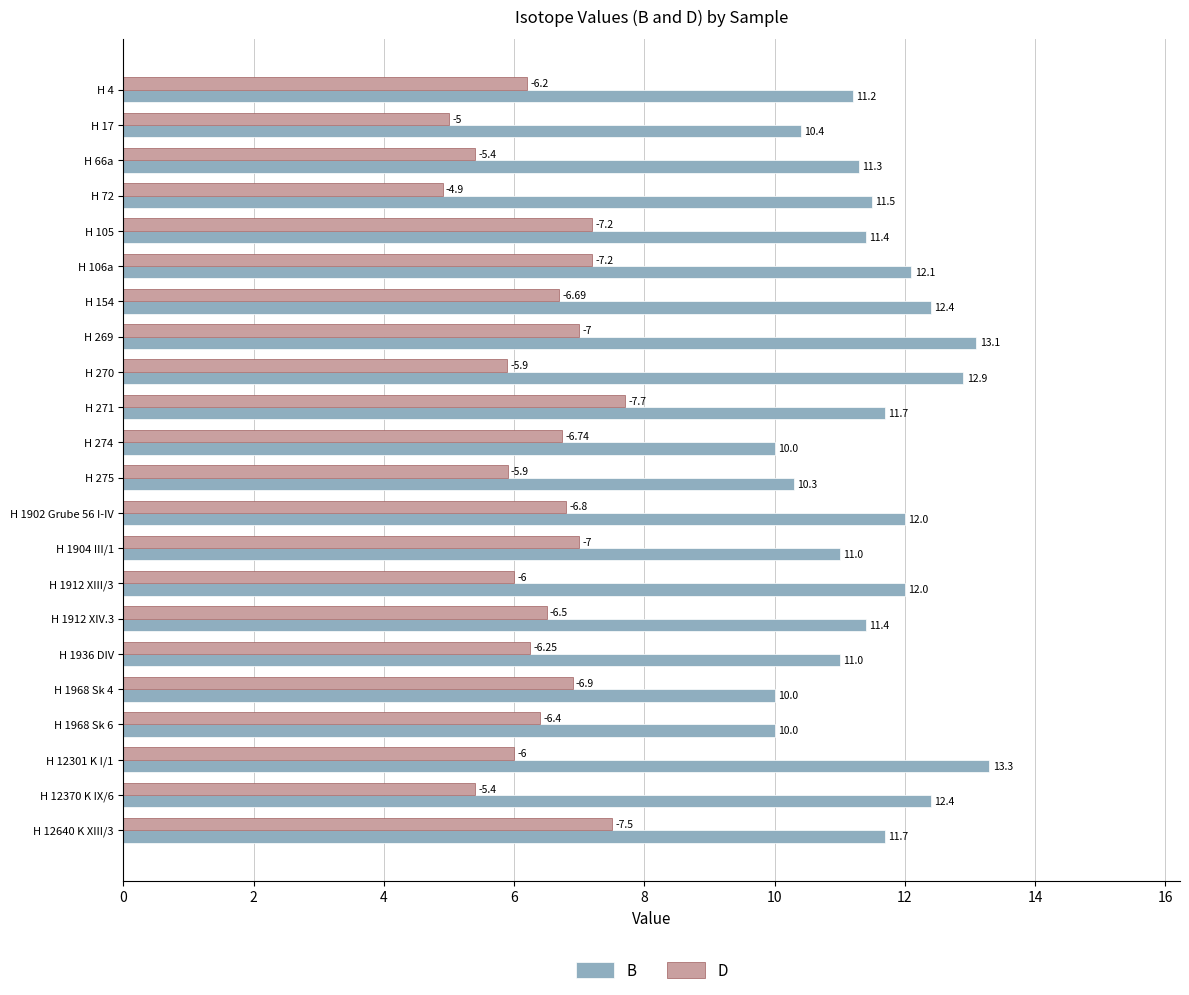

What is the difference between the second highest and minimum values in the B series?

3.1